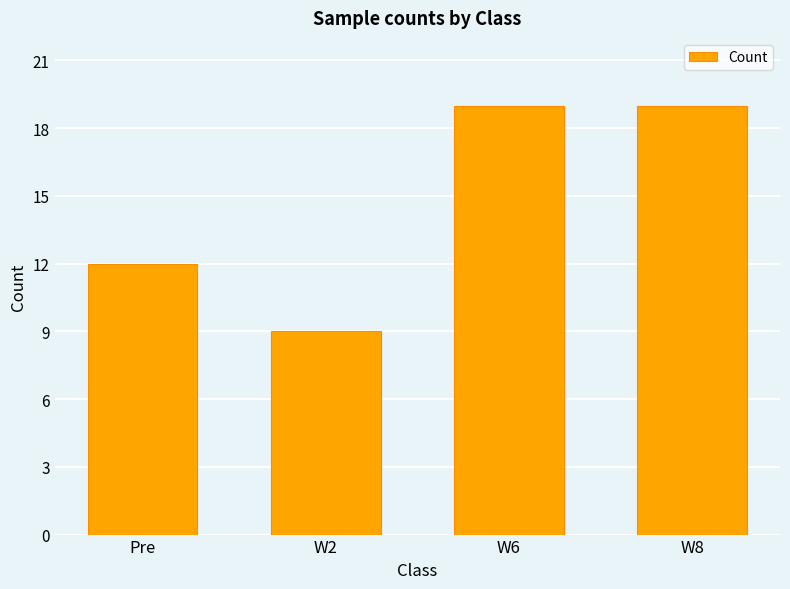

Approximately how many times larger is the value at Pre compared to W2?

1.3